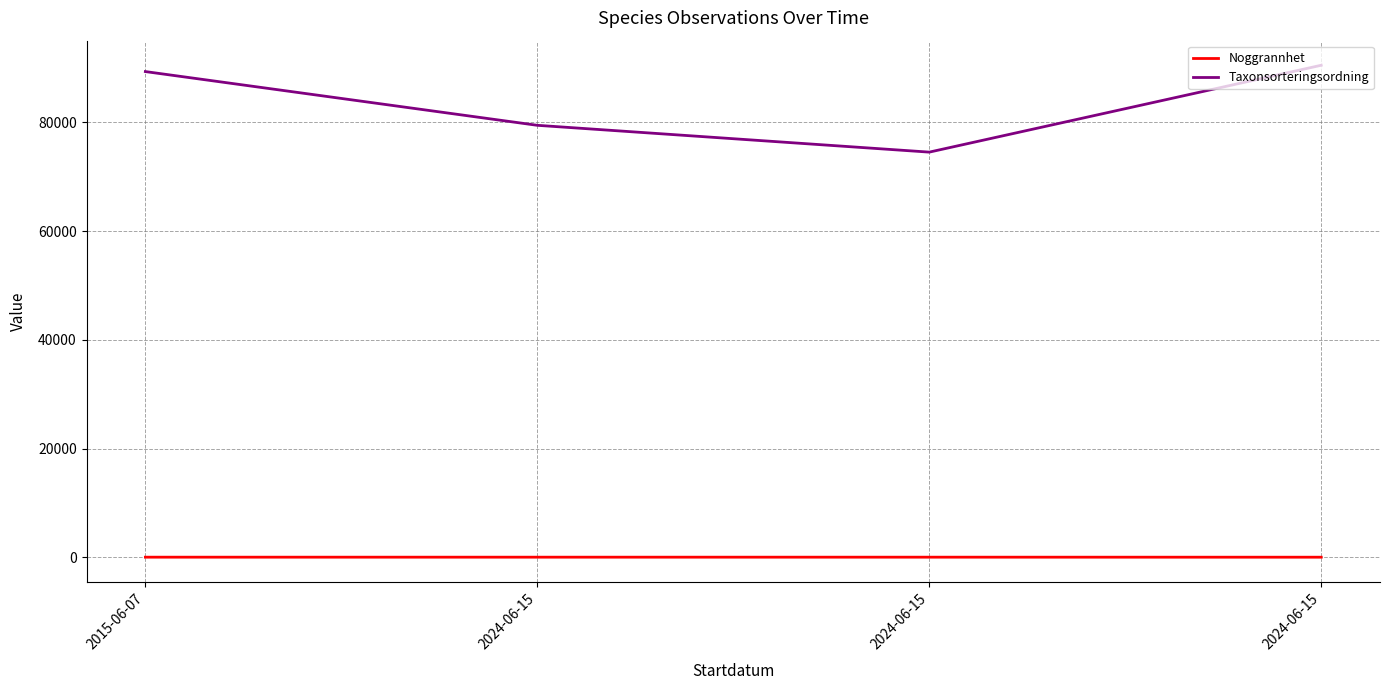

What is the difference between the highest and lowest values at 2024-06-15?

79459